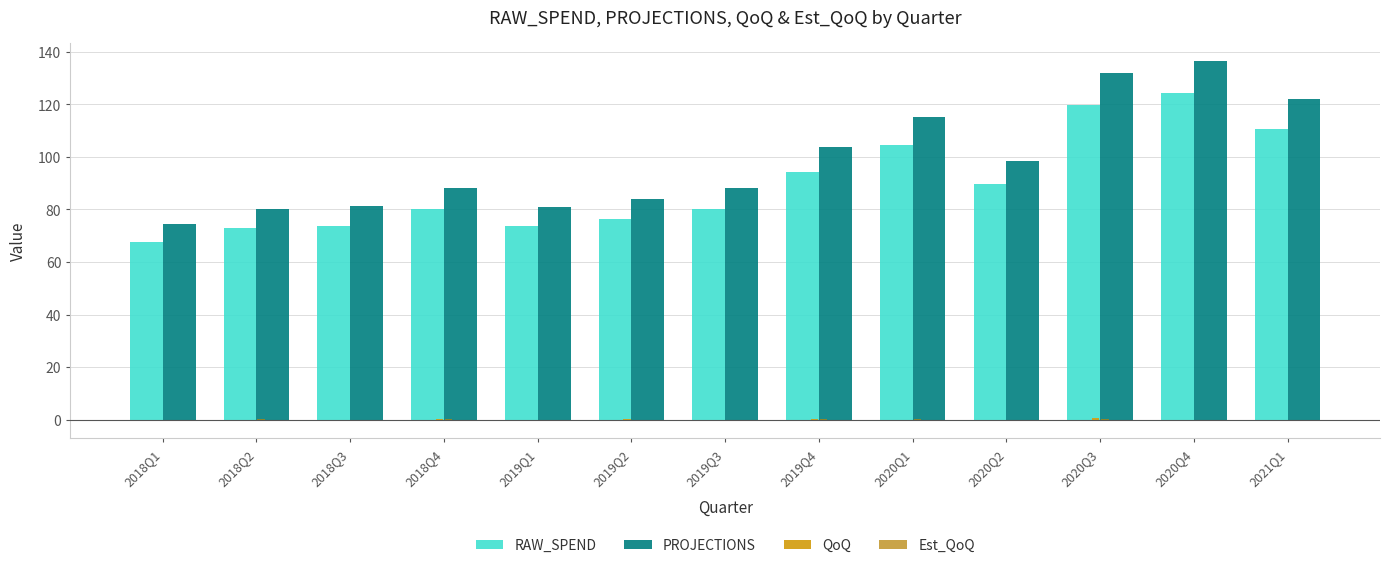

Is it true that RAW_SPEND equals 94.4 at 2019Q4?

True